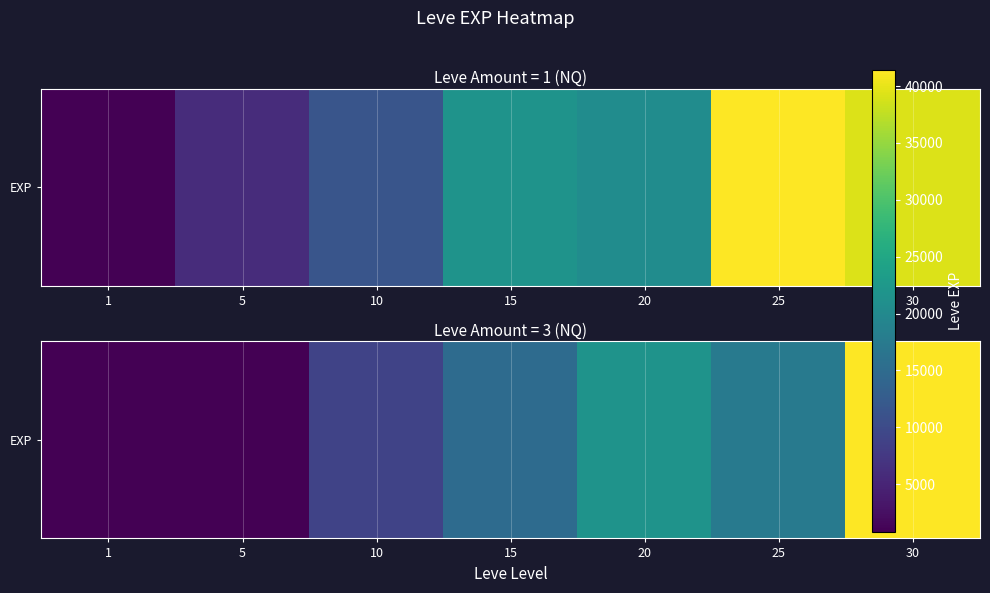

Count the number of categories in the chart.

7